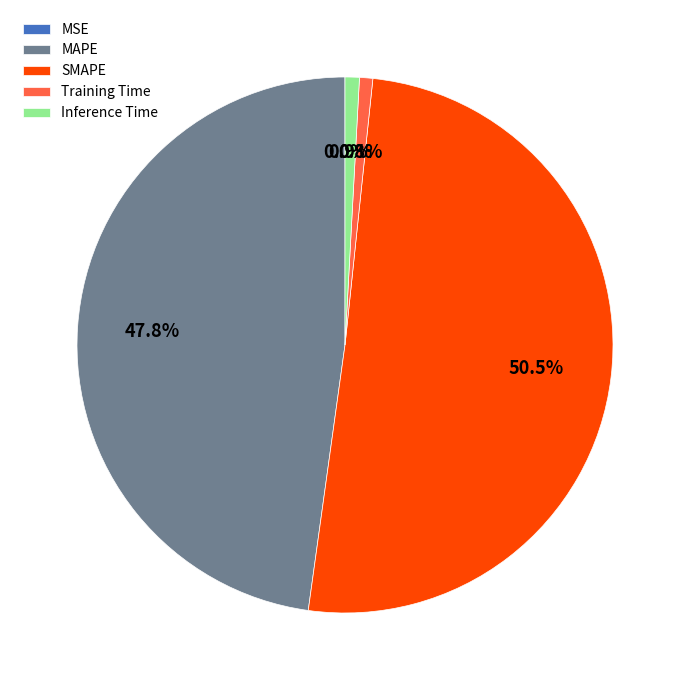

What is the largest slice in the pie chart?

SMAPE